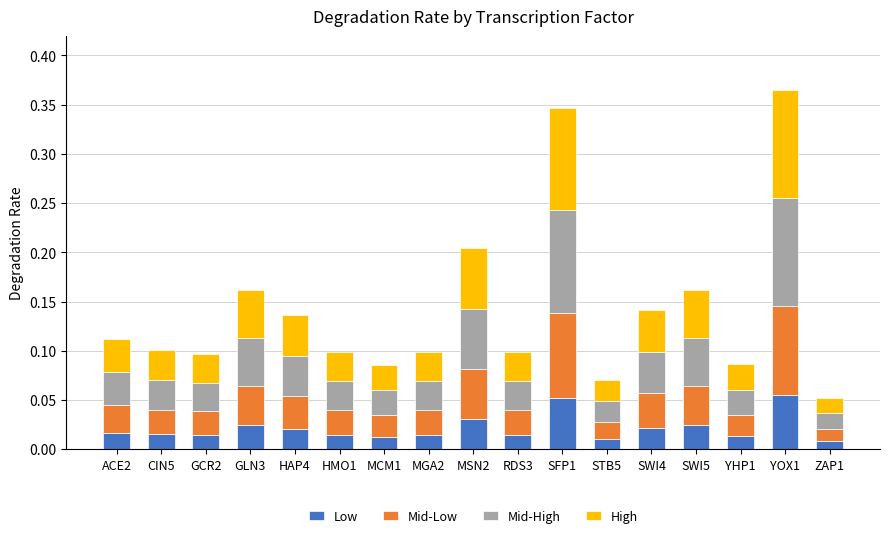

Are the bars grouped side by side (vs. stacked)?

No